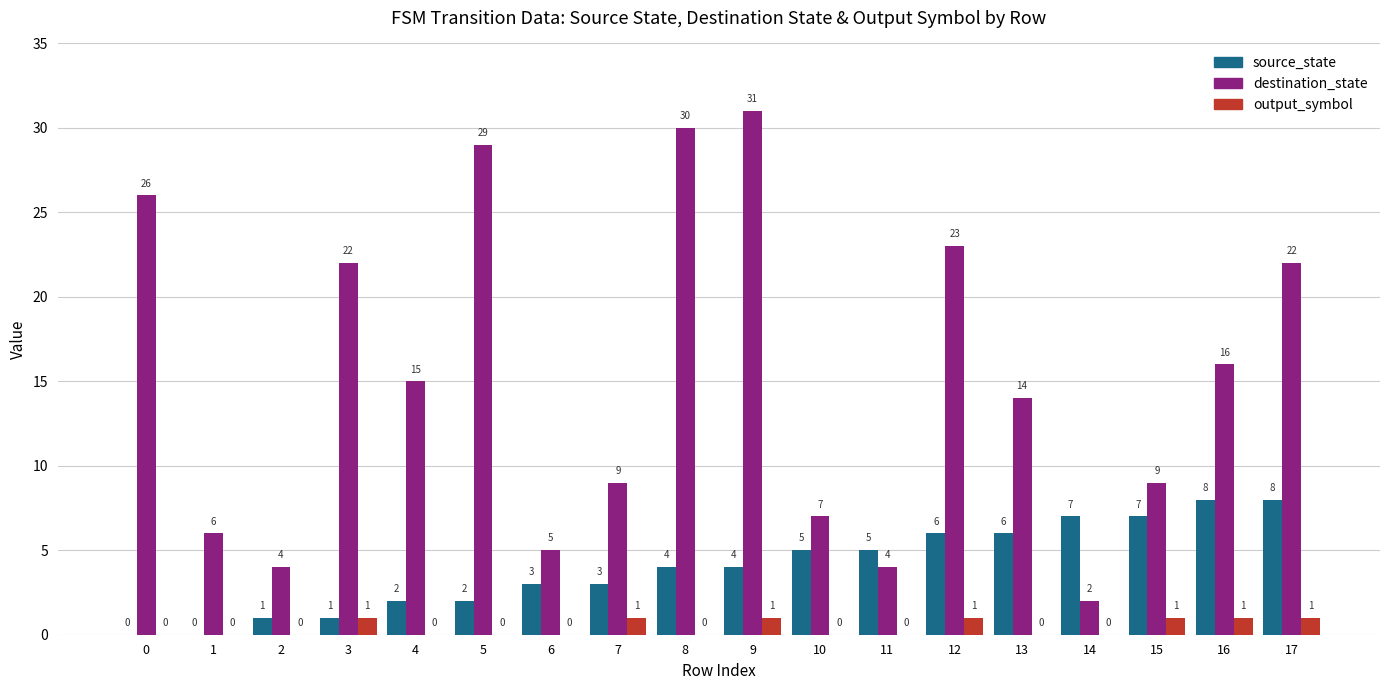

Which series has the largest range (max minus min)?

destination_state